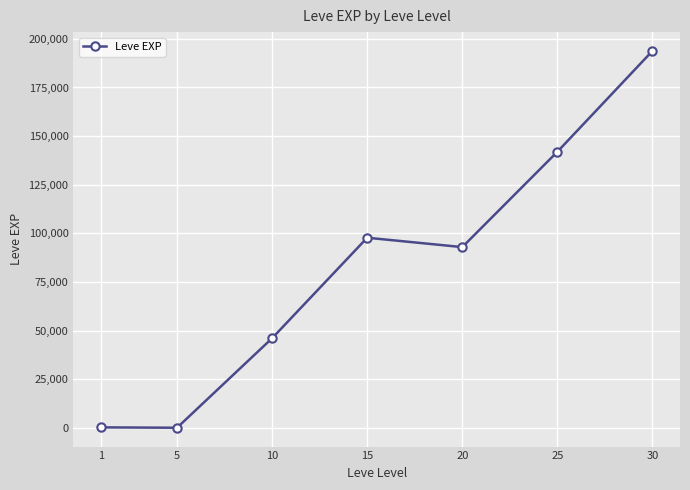

What is the average value?

81806